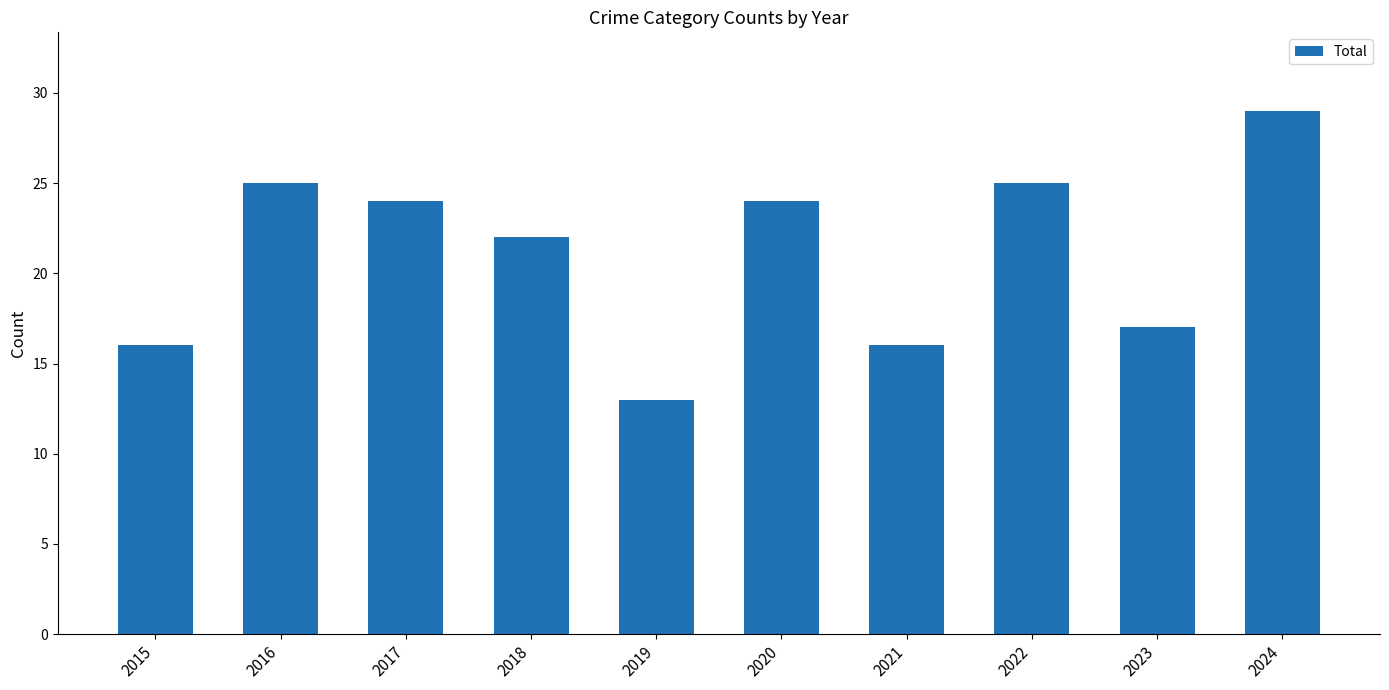

Which has a higher value, 2023 or 2022?

2022